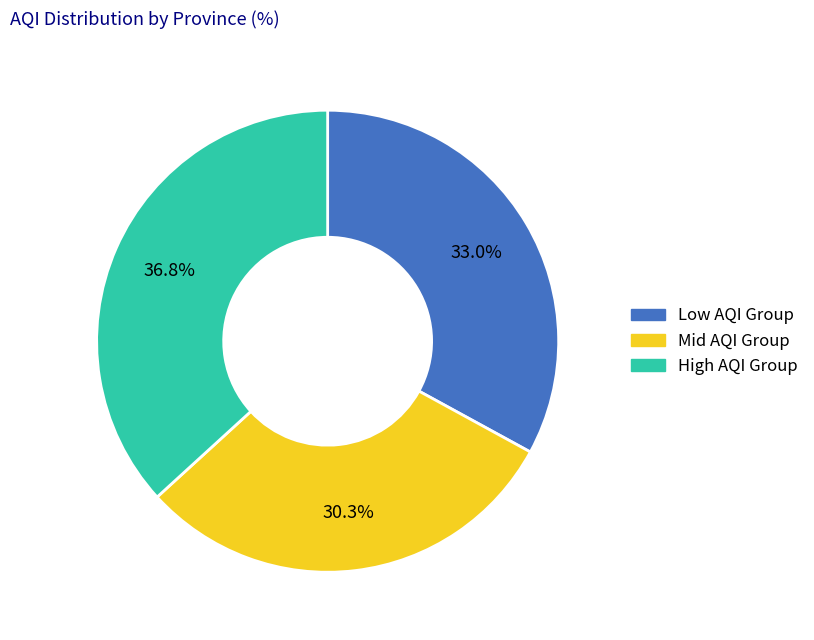

How many slices are in this pie chart?

3